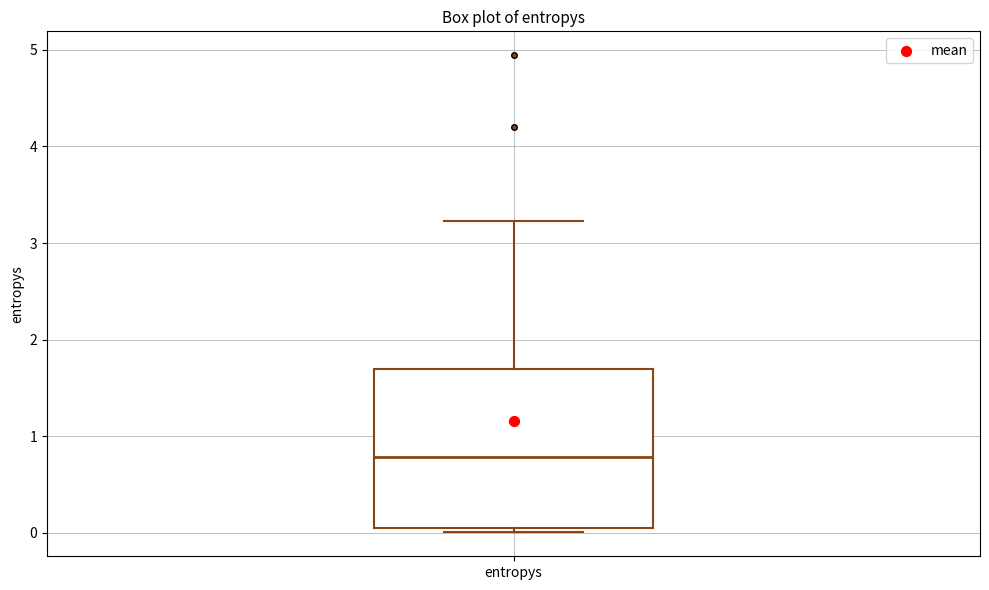

Where is the lower edge of the box for entropys on the y-axis? The values are not printed on the chart, so give them approximately, as read against the axis.

0.1